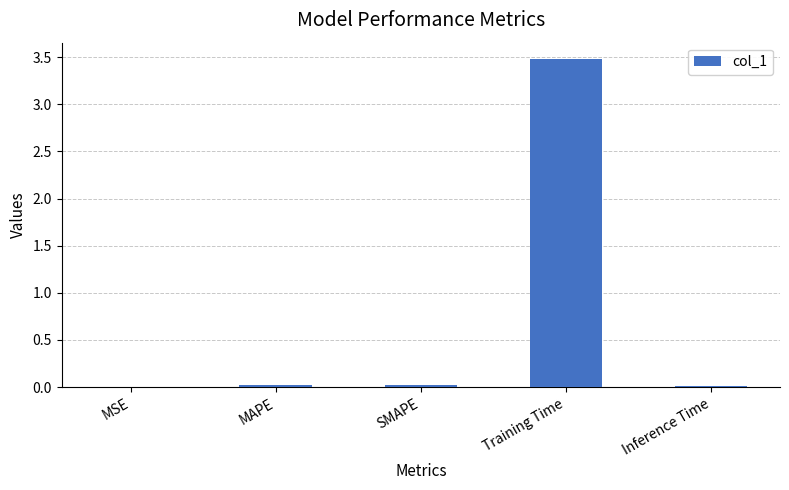

The chart shows a value of 3.5 at Training Time. True or false?

True